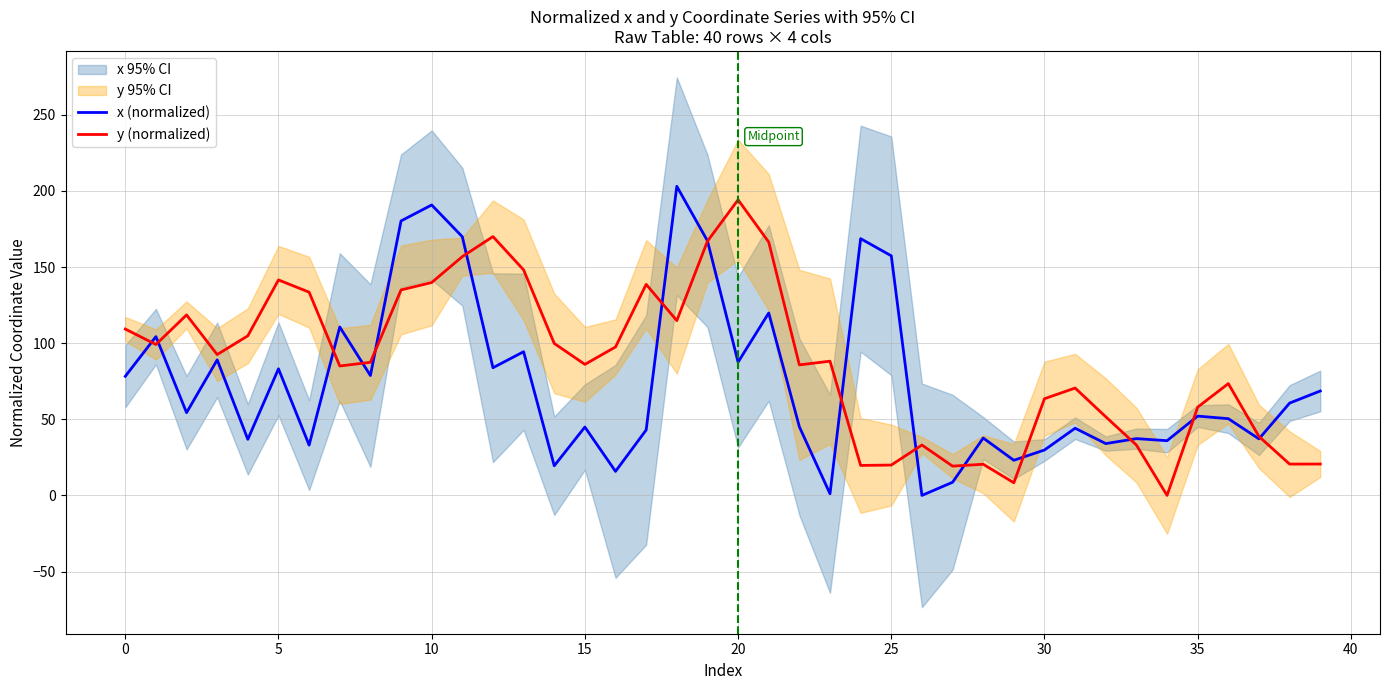

True or false: x (normalized) has a value of 8.0 at 14.

False